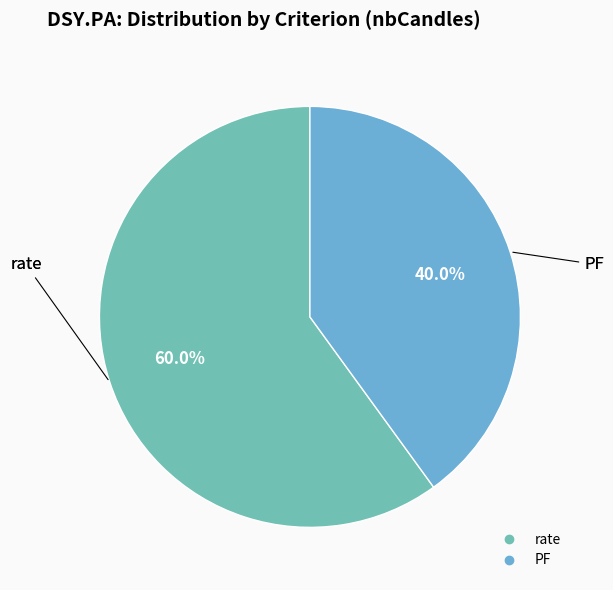

What percentage is the PF slice, to the nearest percent?

40%